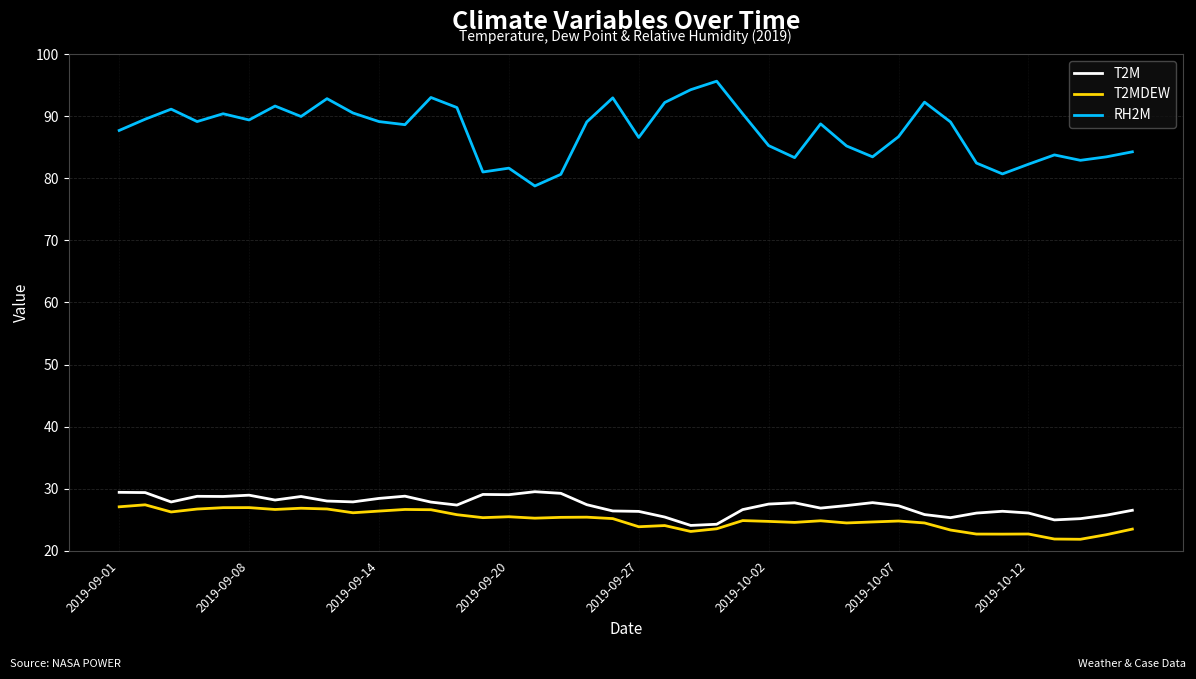

What are all the series names shown in the legend?

T2M, T2MDEW, RH2M